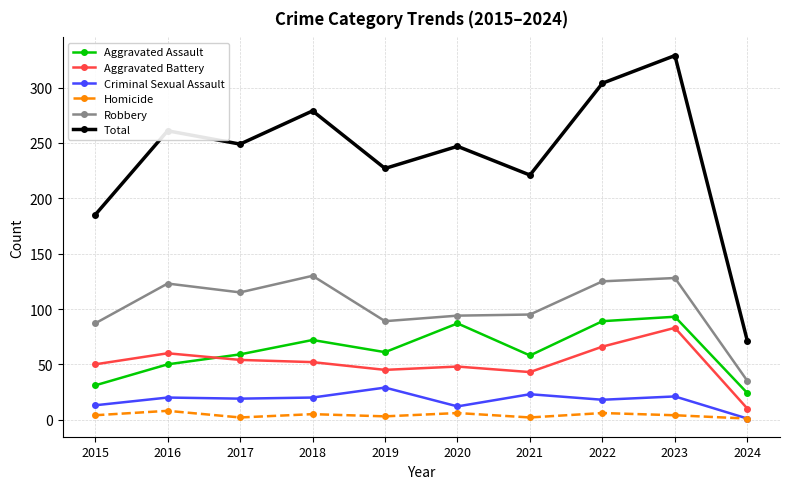

At which category is the sum across all series the highest?

2023